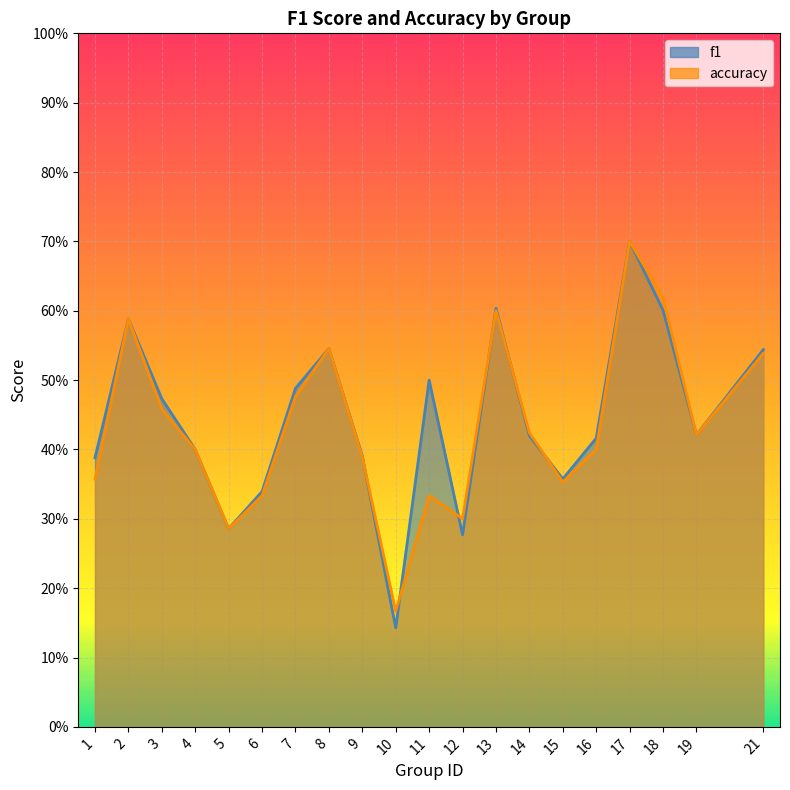

What is the total value across all series at 6?

0.7